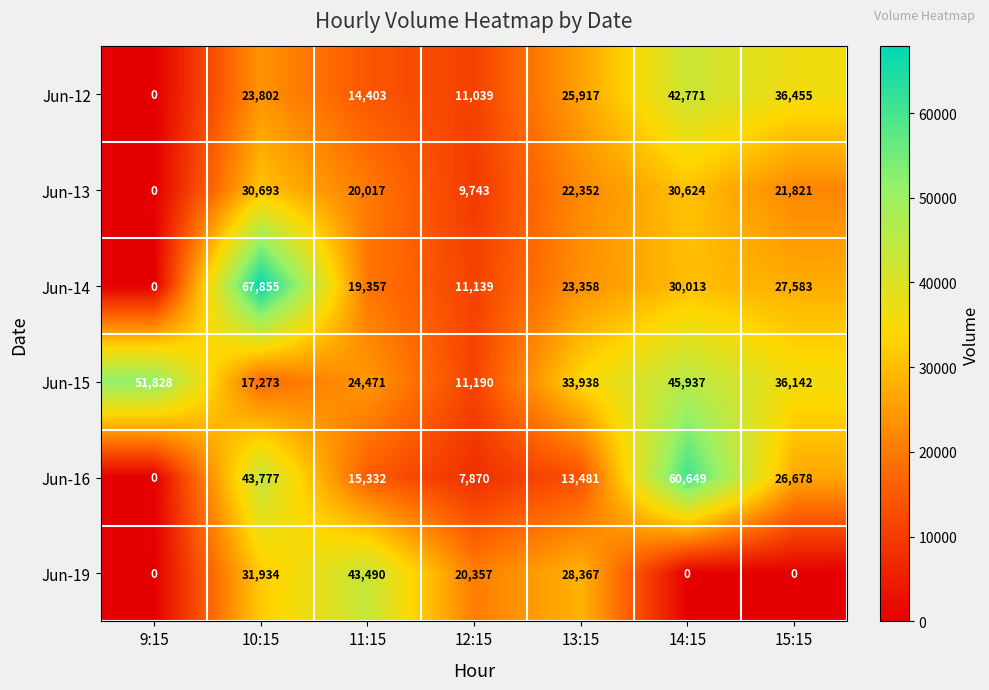

Is it true that Jun-15 equals 68609 at 9:15?

False